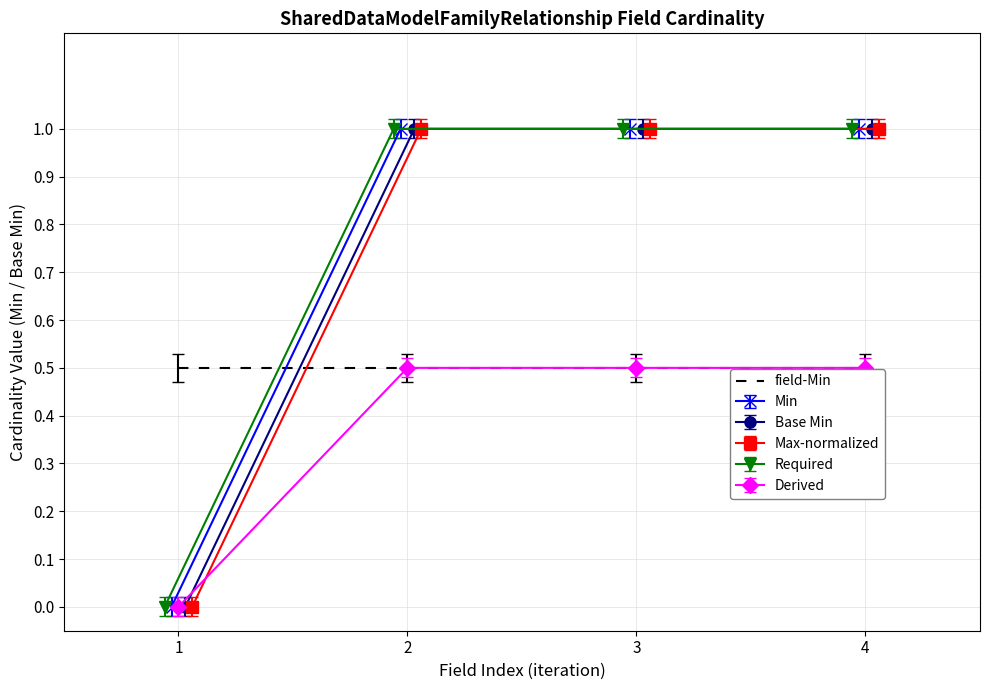

What is the greatest value displayed?

1.0